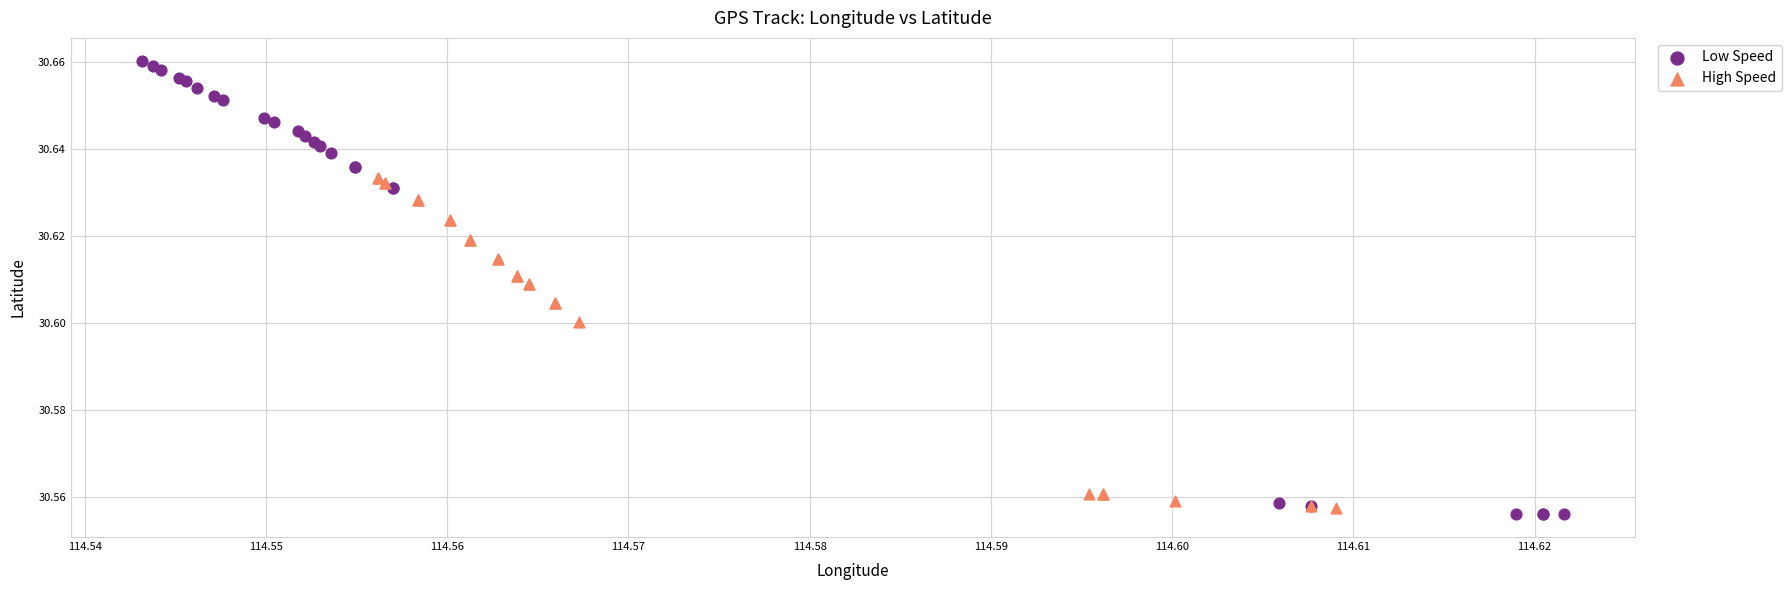

Which series contains the lowest Y value?

Low Speed